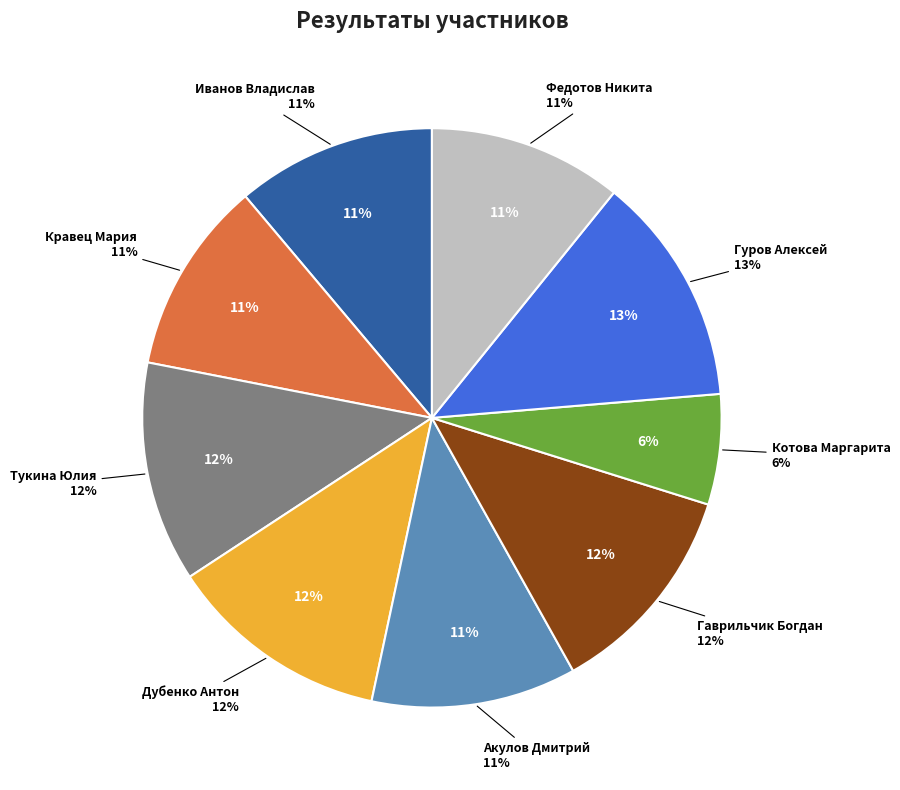

Is there a majority slice in this chart?

No